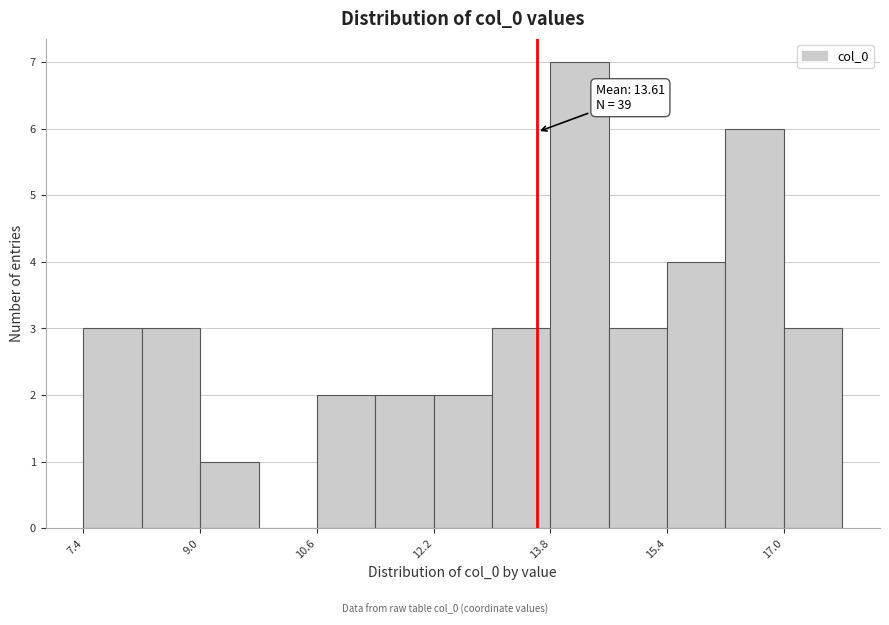

Around what value on the x-axis is the tallest bar? Give the approximate position of its centre, as read against the axis.

14.2